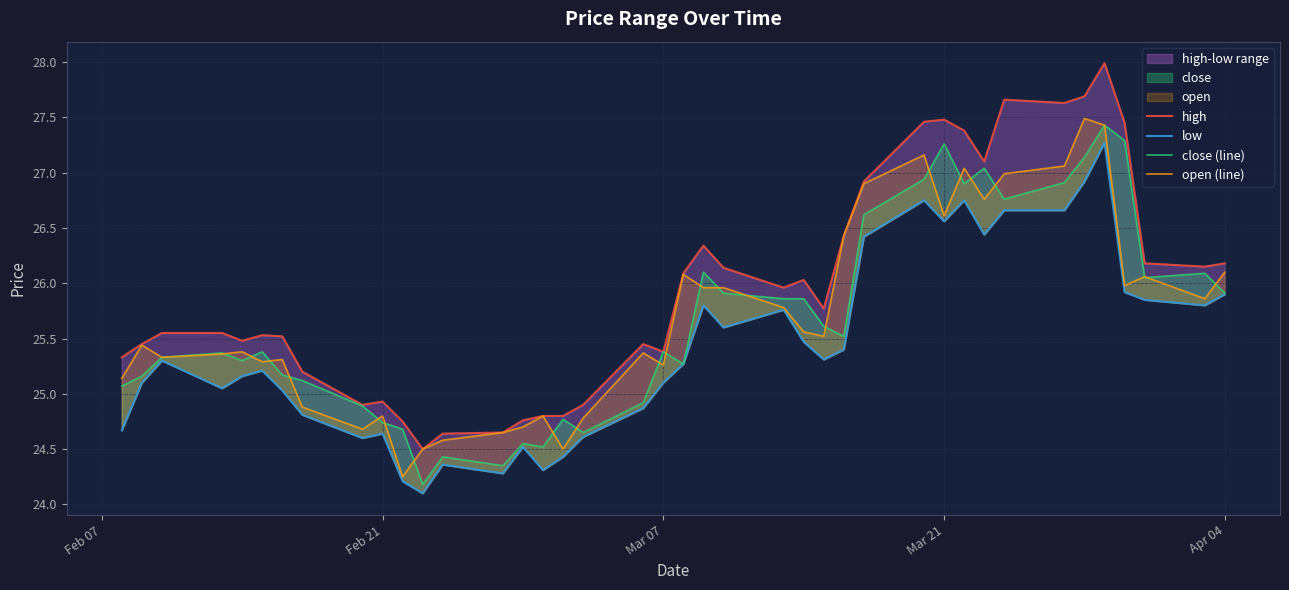

True or false: close (line) and low cross at least once.

False